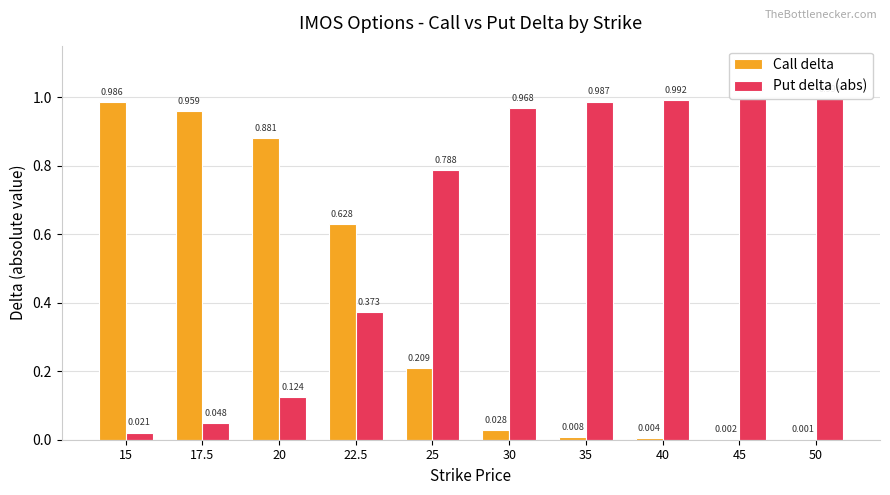

True or false: Put delta (abs) has a value of 0.2 at 20.

False